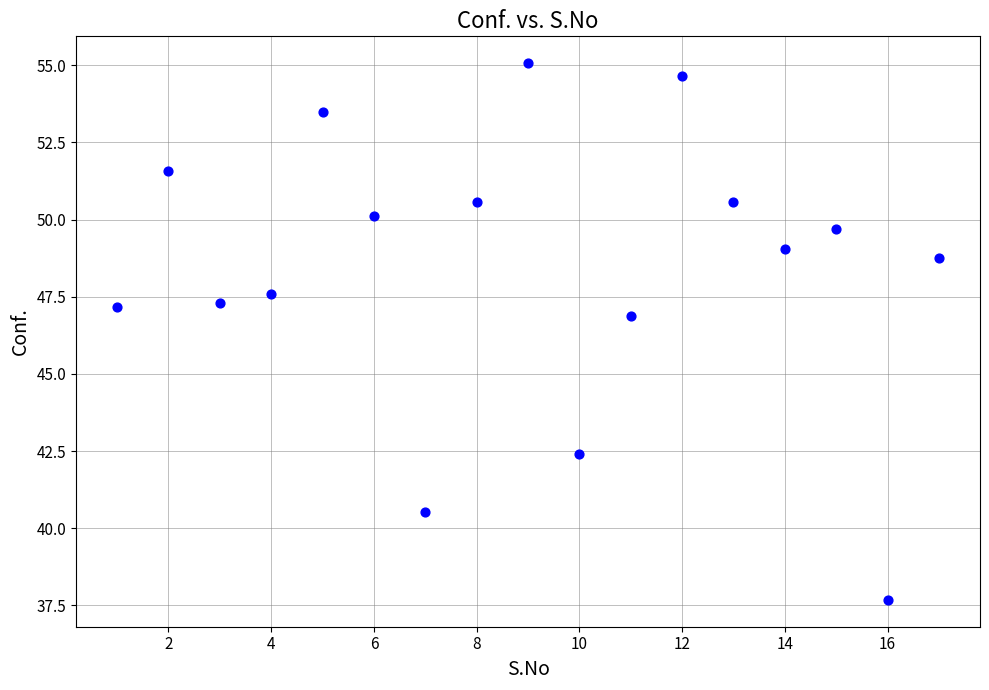

What Y value in the scatter plot is closest to 46?

46.9